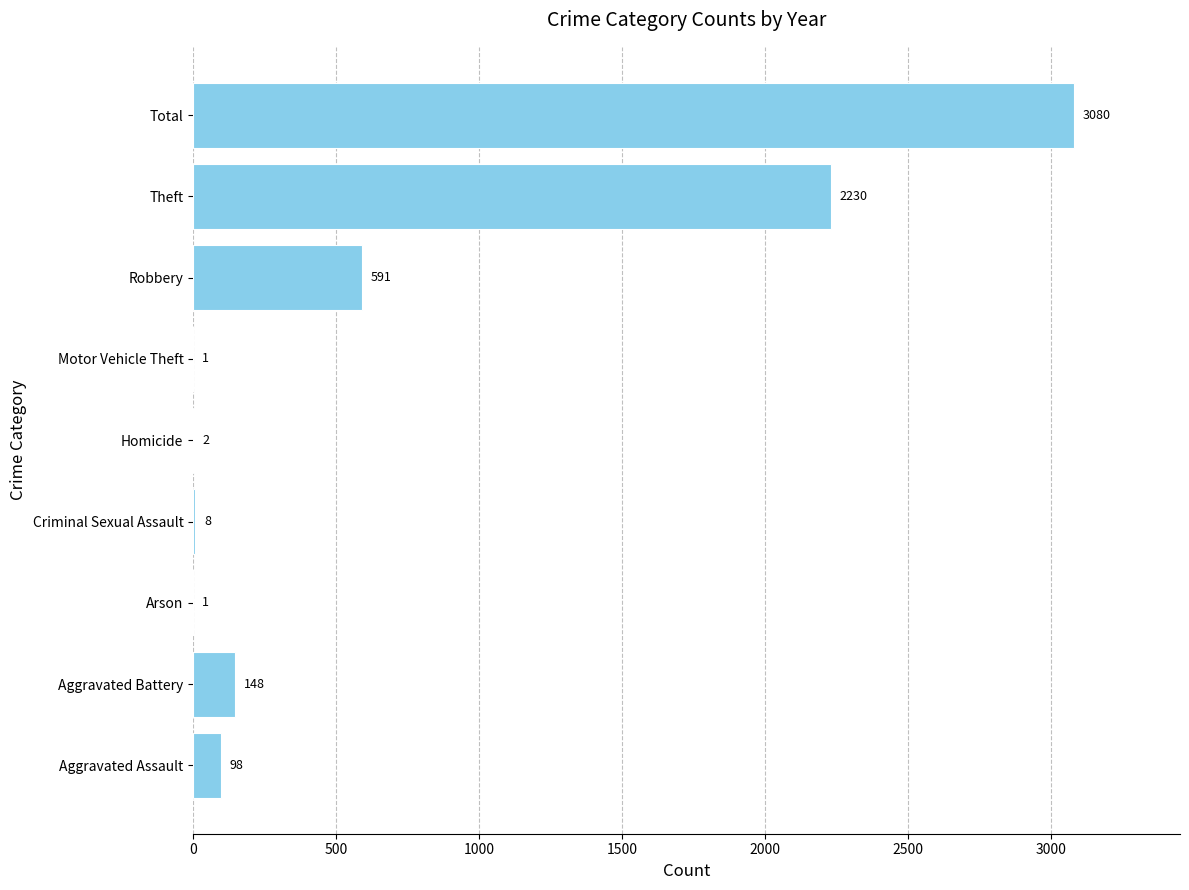

Approximately how many times larger is the value at Aggravated Battery compared to Aggravated Assault?

1.5